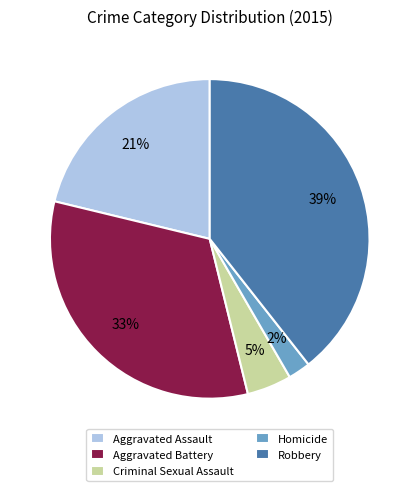

To the nearest percent, what percentage of the pie is Criminal Sexual Assault?

5%